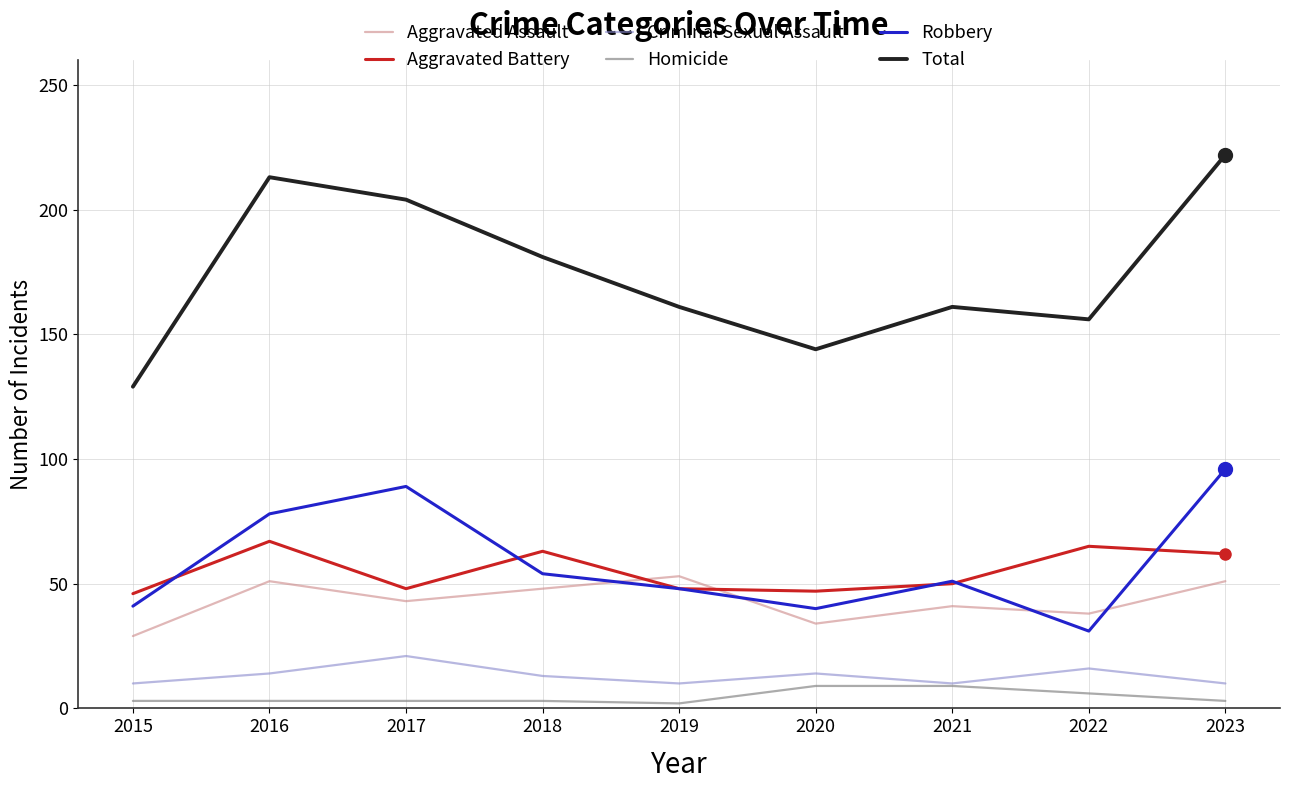

List the series in order of their peak value, highest first.

Total, Robbery, Aggravated Battery, Aggravated Assault, Criminal Sexual Assault, Homicide